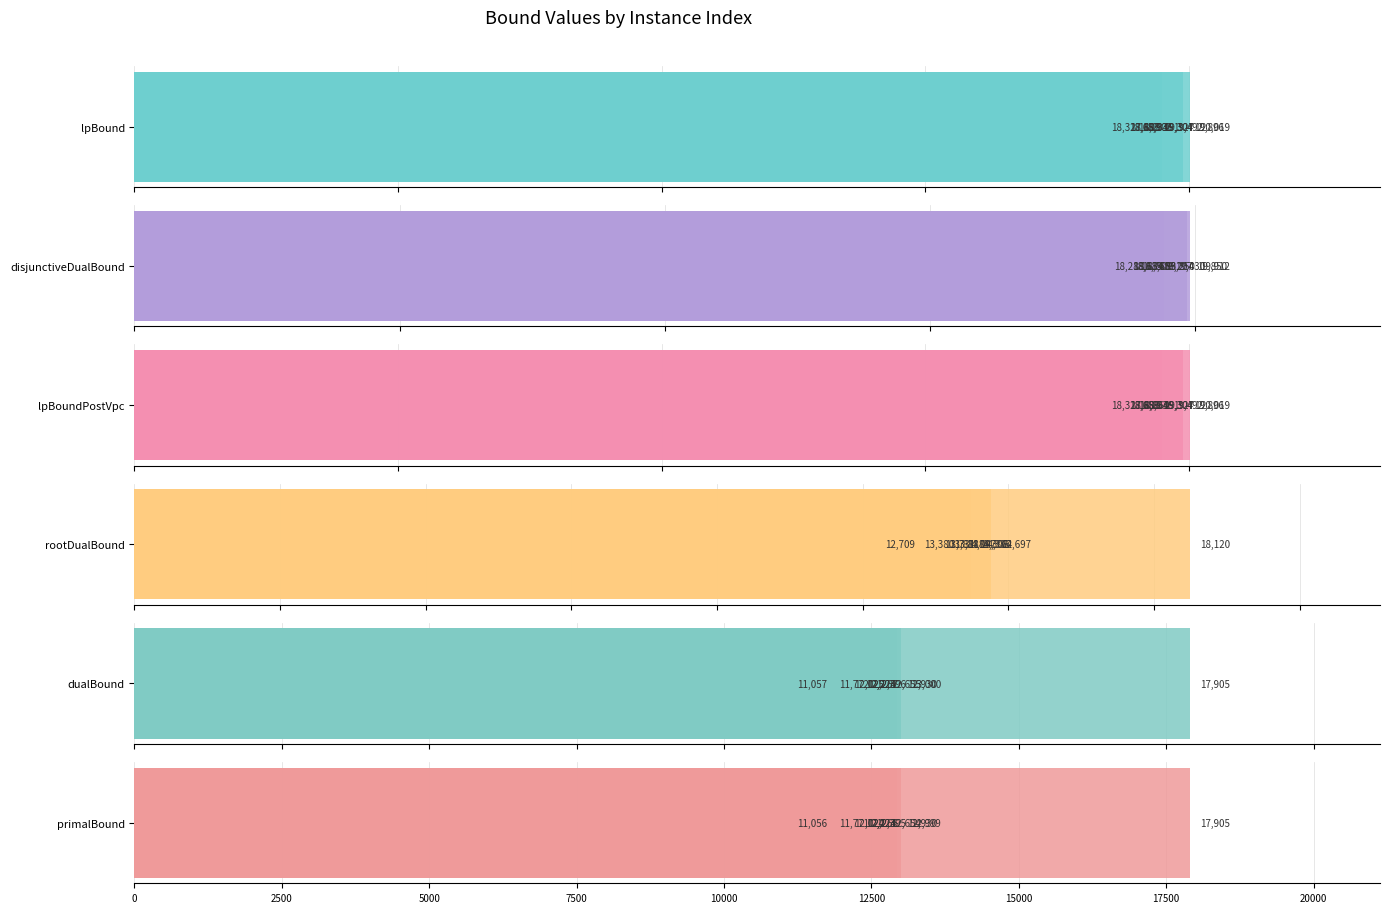

List the series in order of their peak value, lowest first.

dualBound, primalBound, rootDualBound, disjunctiveDualBound, lpBound, lpBoundPostVpc